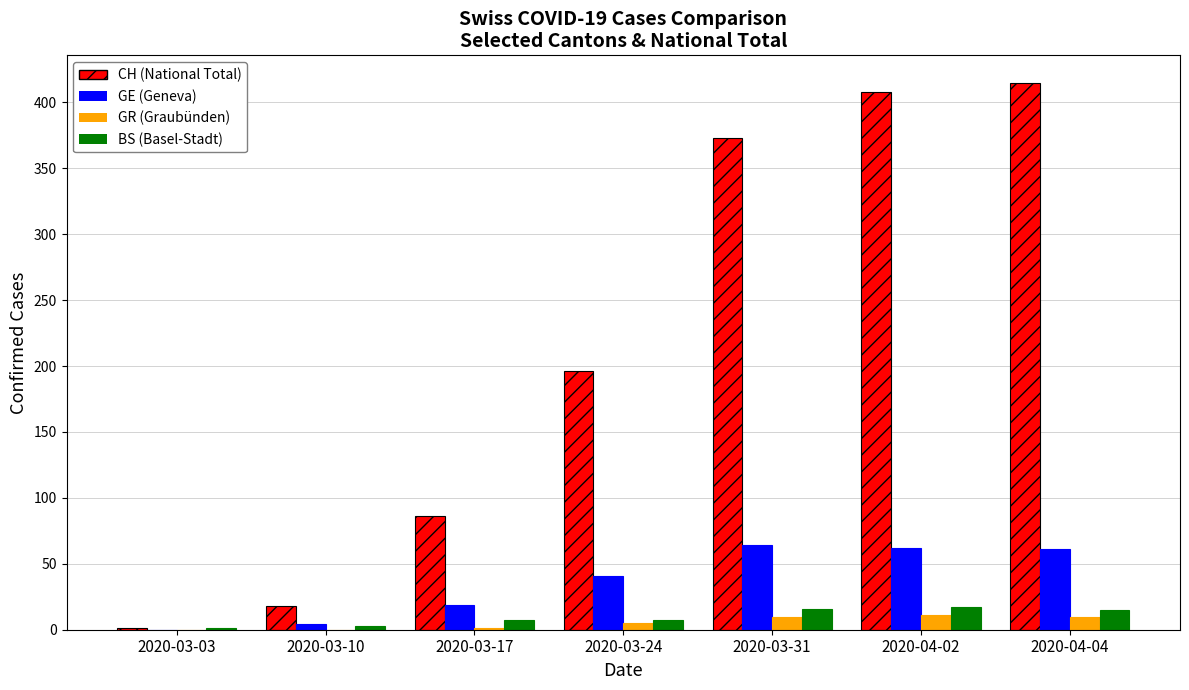

At which category does the chart reach its peak across all series?

2020-04-04